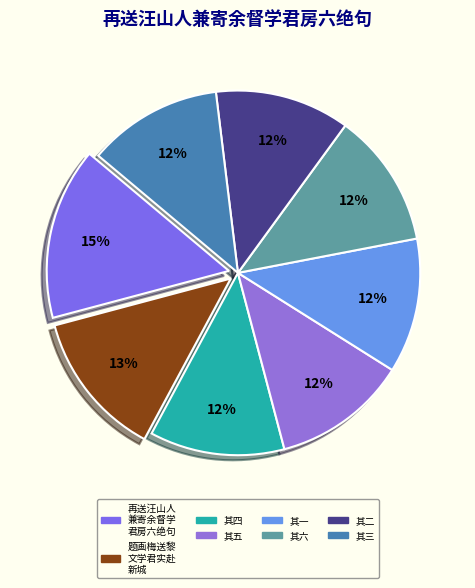

Which slice is the smallest?

再送汪山人兼寄余督学君房六绝句 其一